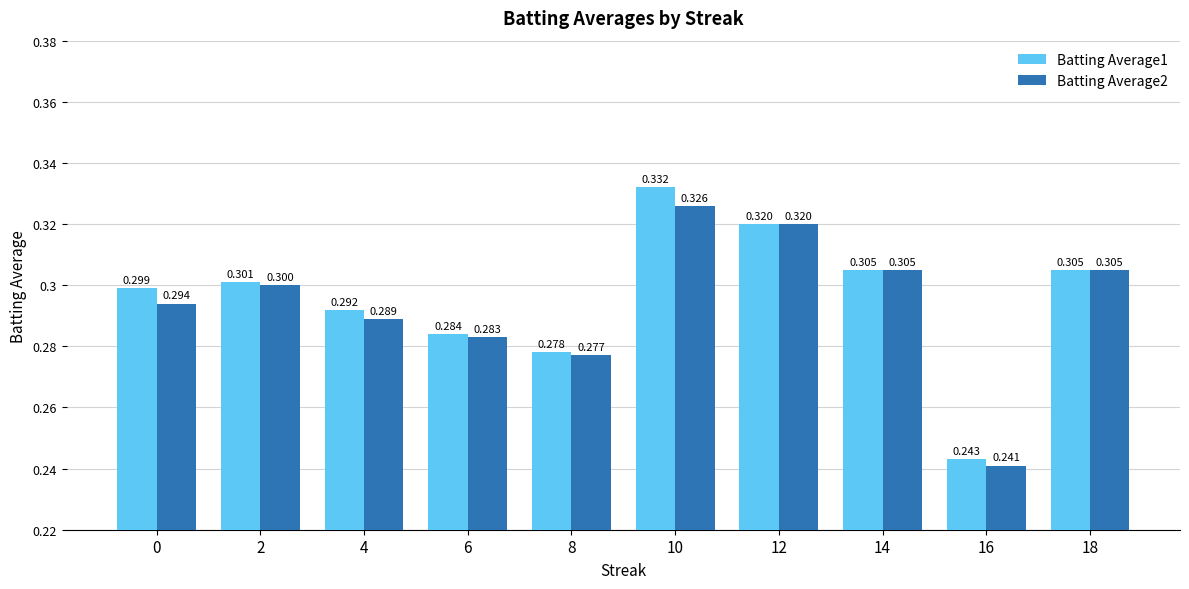

Are the bars grouped side by side (vs. stacked)?

Yes